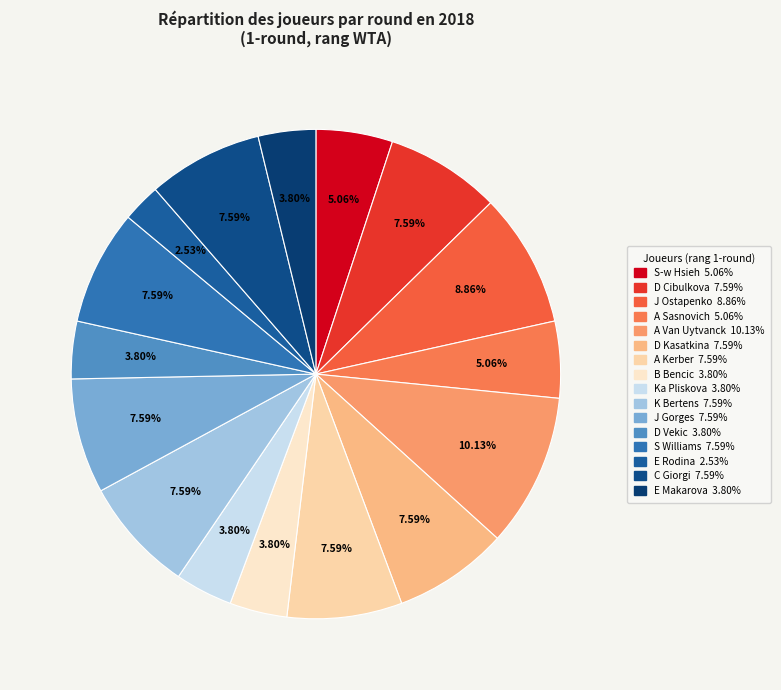

What is the largest slice in the pie chart?

A Van Uytvanck